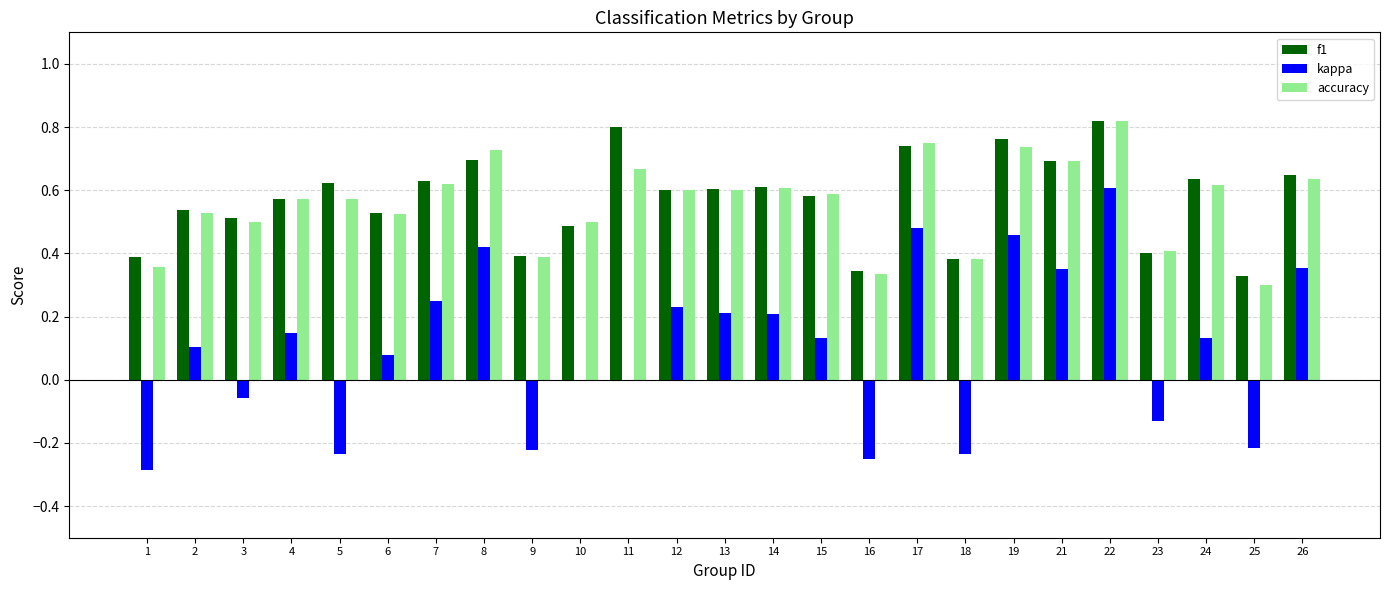

Does the chart contain stacked bars?

No